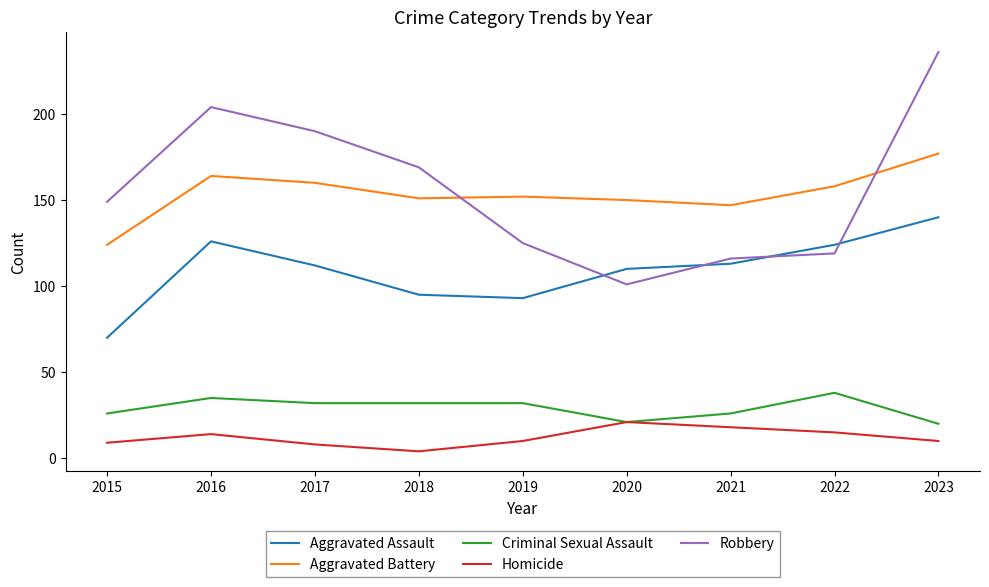

The Aggravated Battery series shows 37 at 2015. True or false?

False